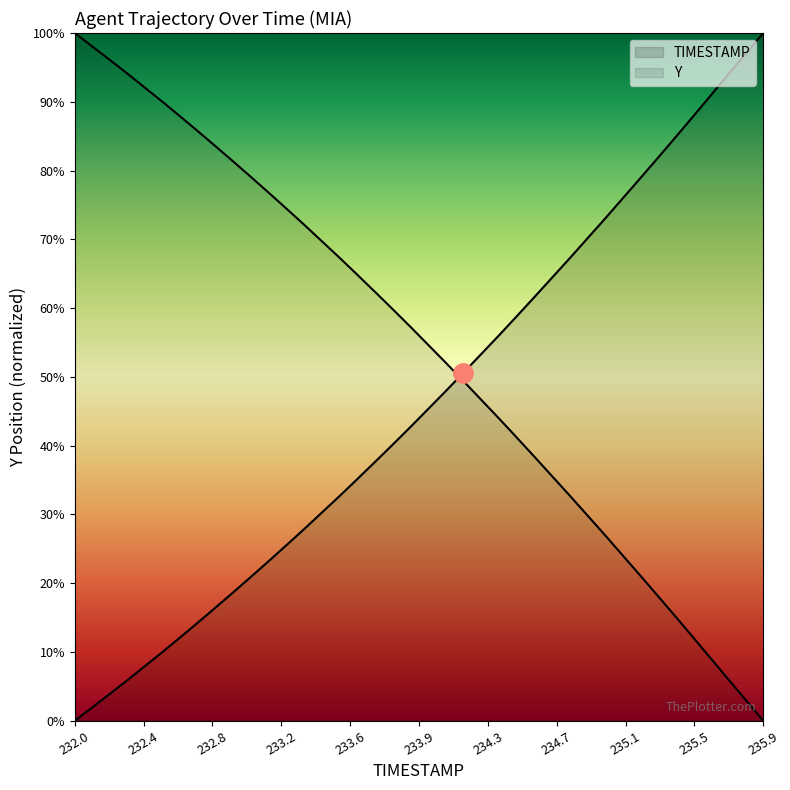

The TIMESTAMP series shows 122.5 at 33. True or false?

False